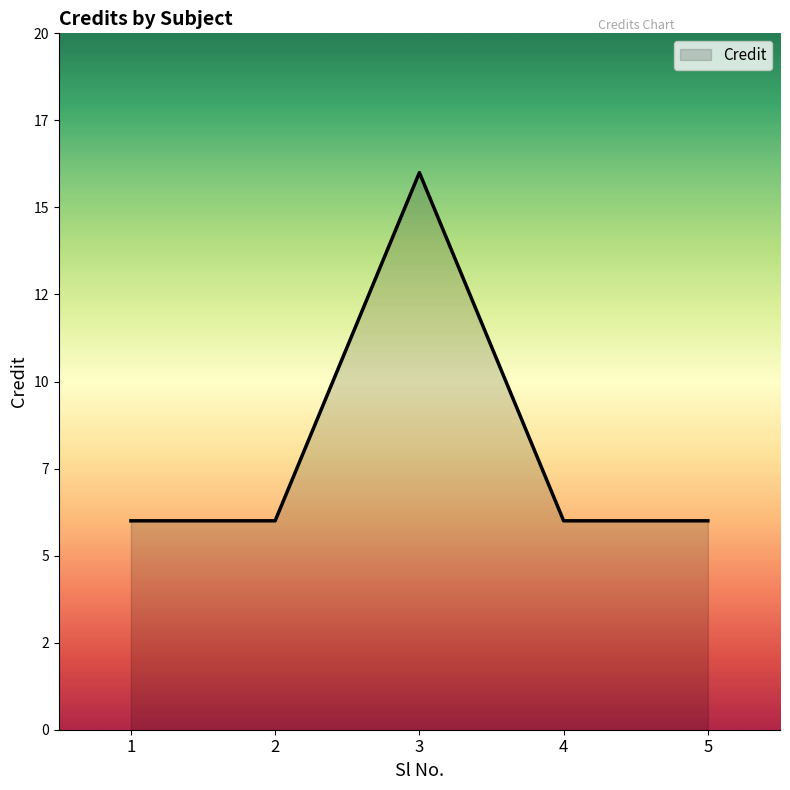

What is the value of the 5th point from the left?

6